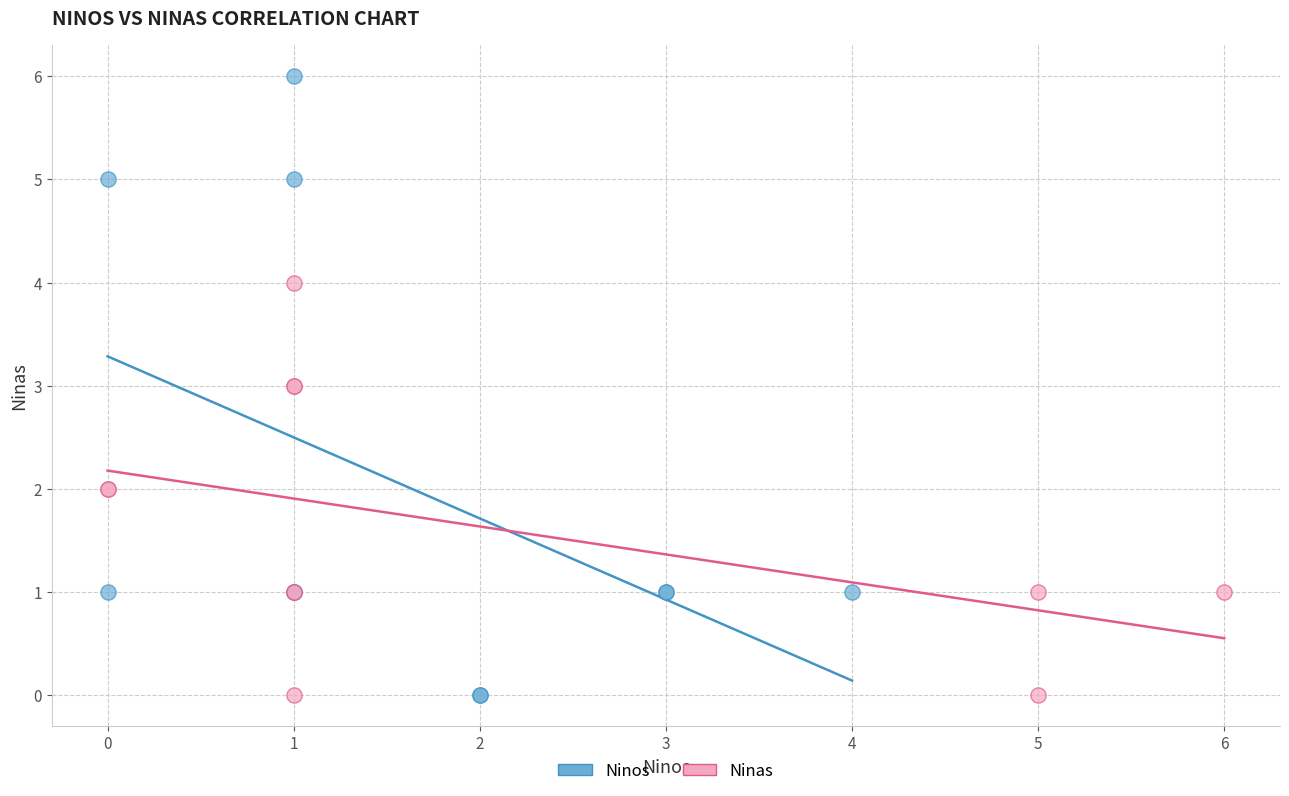

Which series has the largest Y range (max minus min)?

Ninos